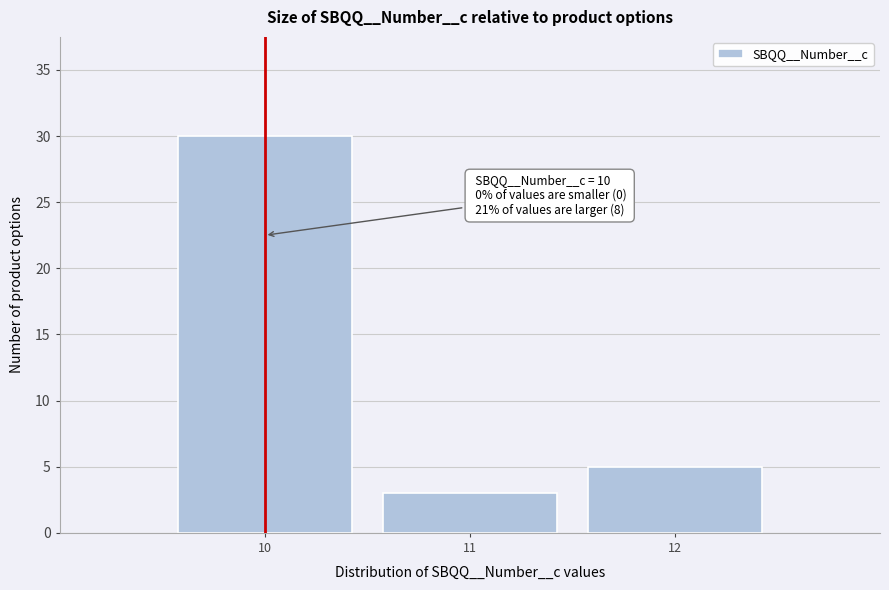

Which range on the x-axis has the tallest bar?

9.5 to 10.5